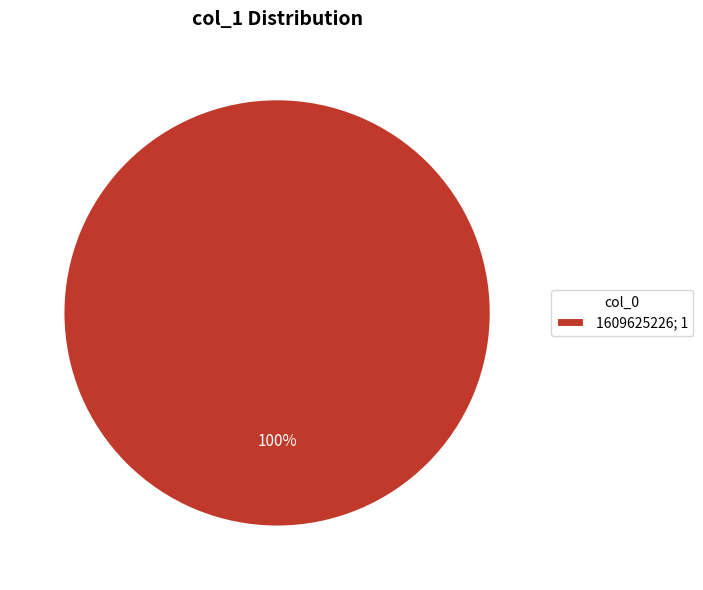

To the nearest percent, what percentage of the pie is 1609625226; 1?

100%